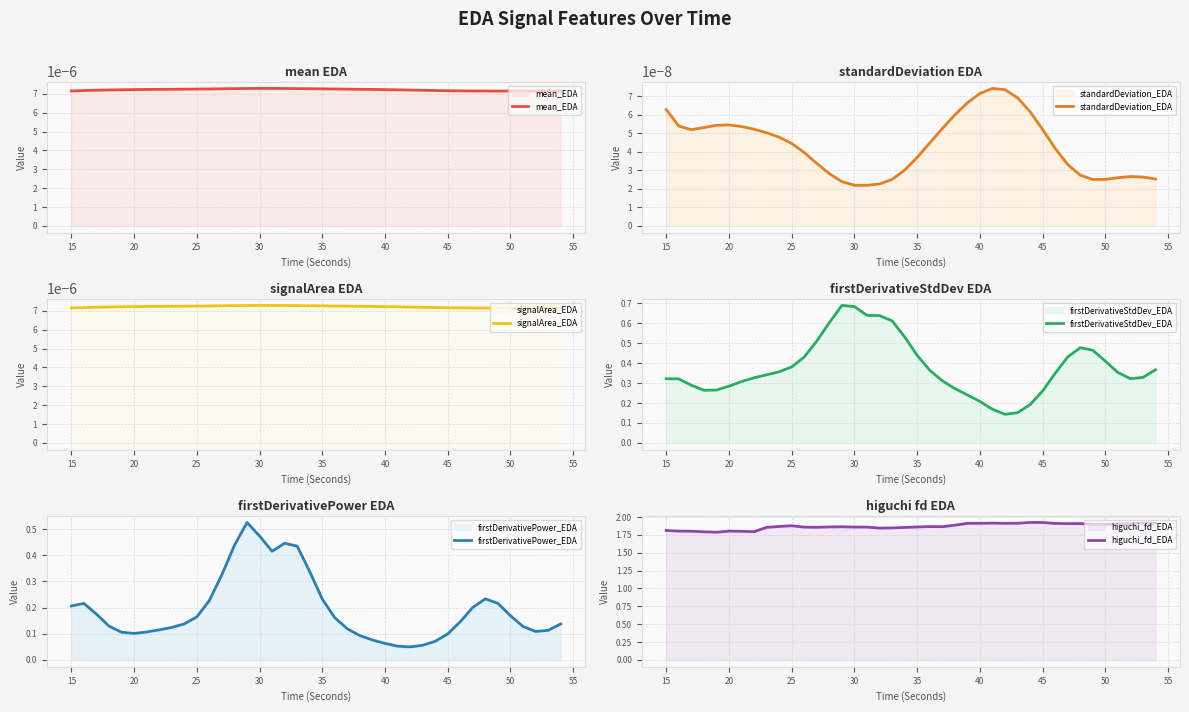

The firstDerivativeStdDev_EDA series shows 0.7 at 50. True or false?

False